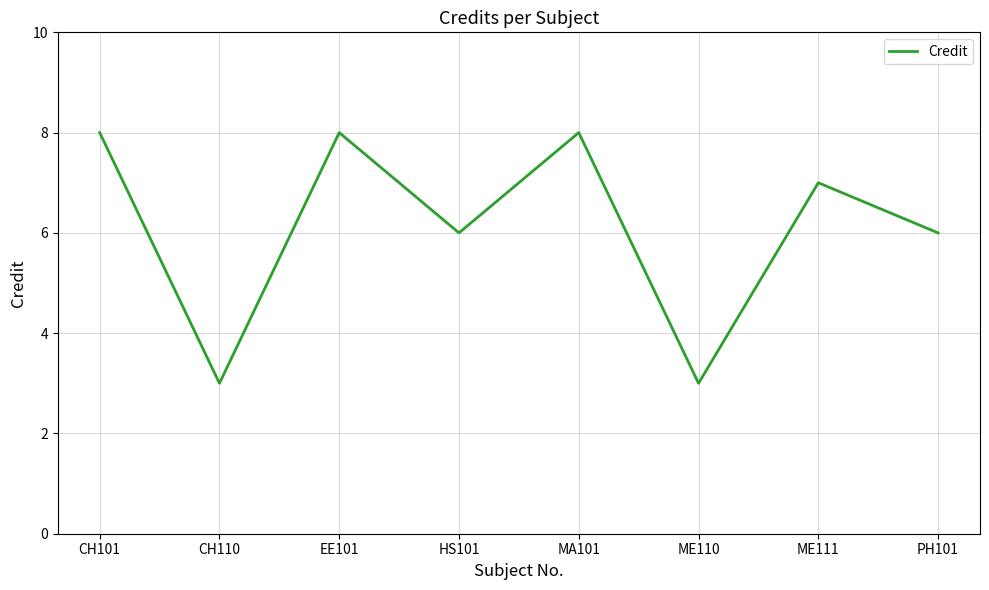

True or false: the data shows 8 at CH101.

True